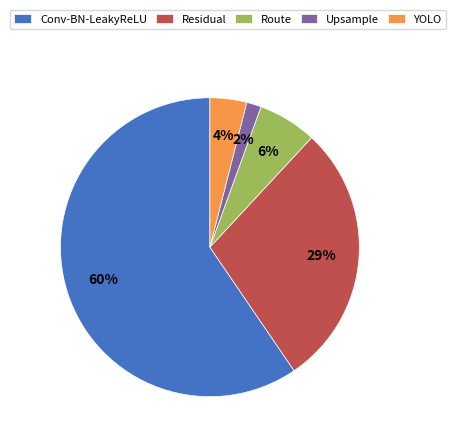

Rank the categories by value from highest to lowest.

Conv-BN-LeakyReLU, Residual, Route, YOLO, Upsample